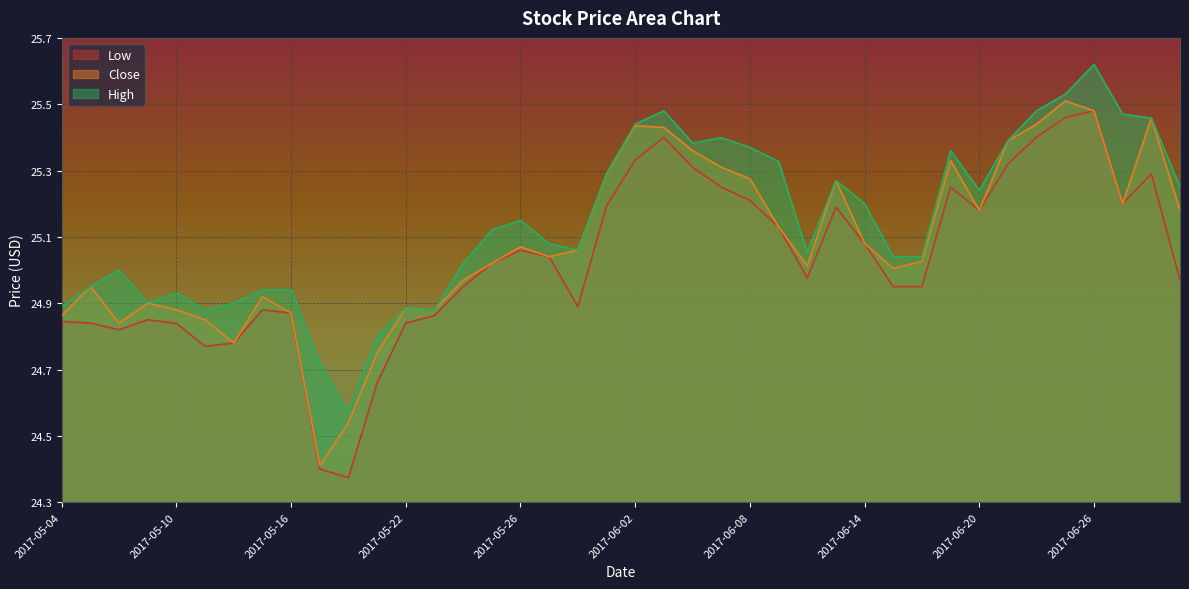

What is the difference between the second highest and minimum values in the Low series?

1.1